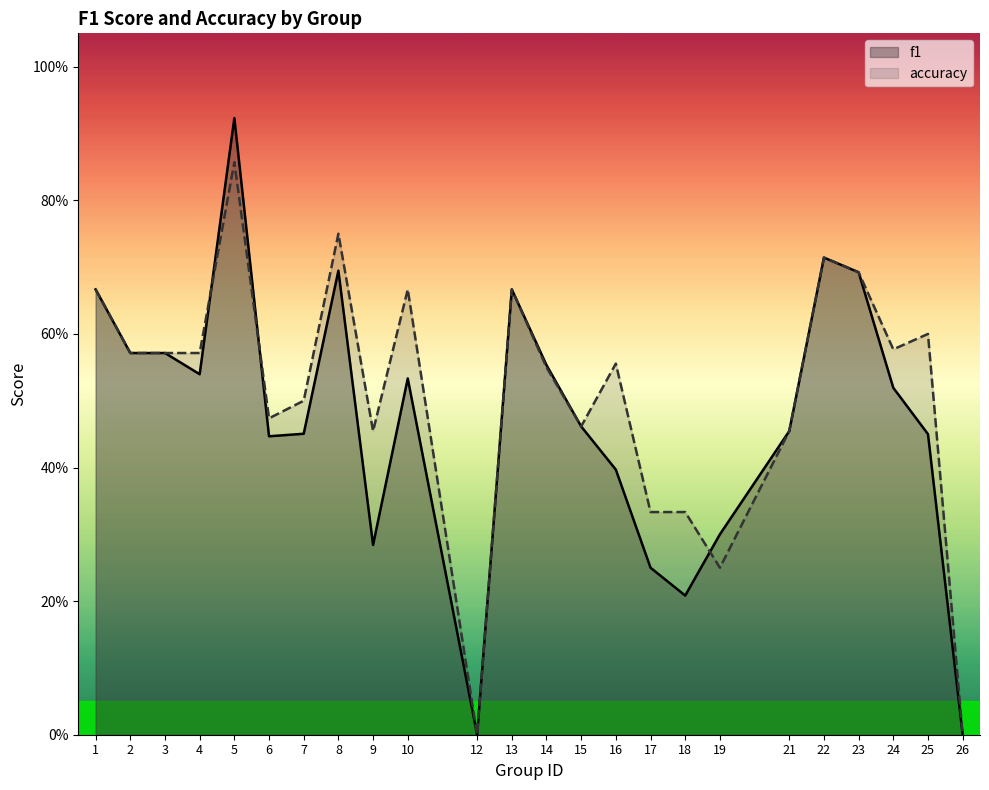

Which series has the largest range (max minus min)?

f1